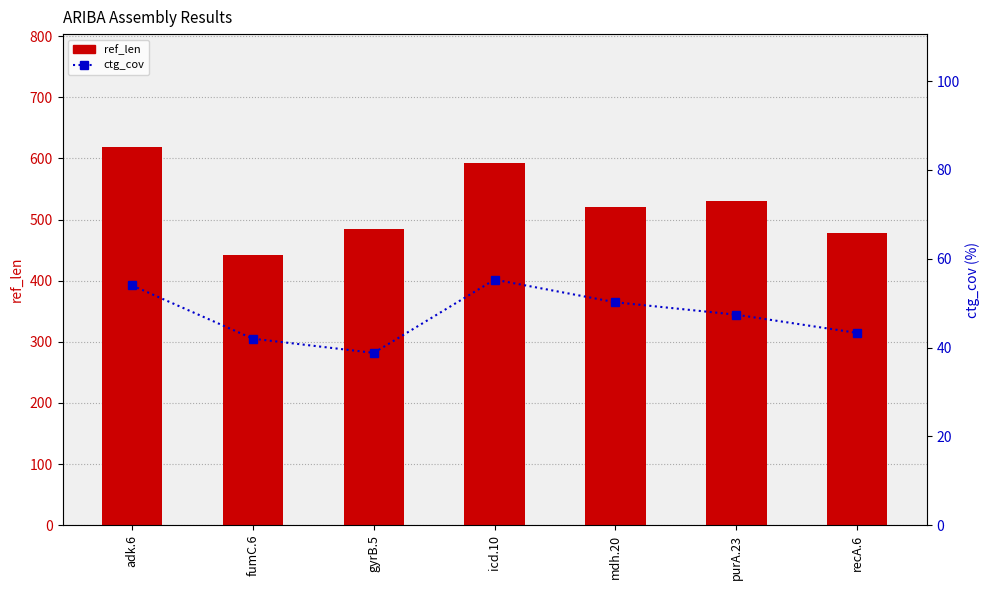

What is the average value of the ref_len series?

523.4